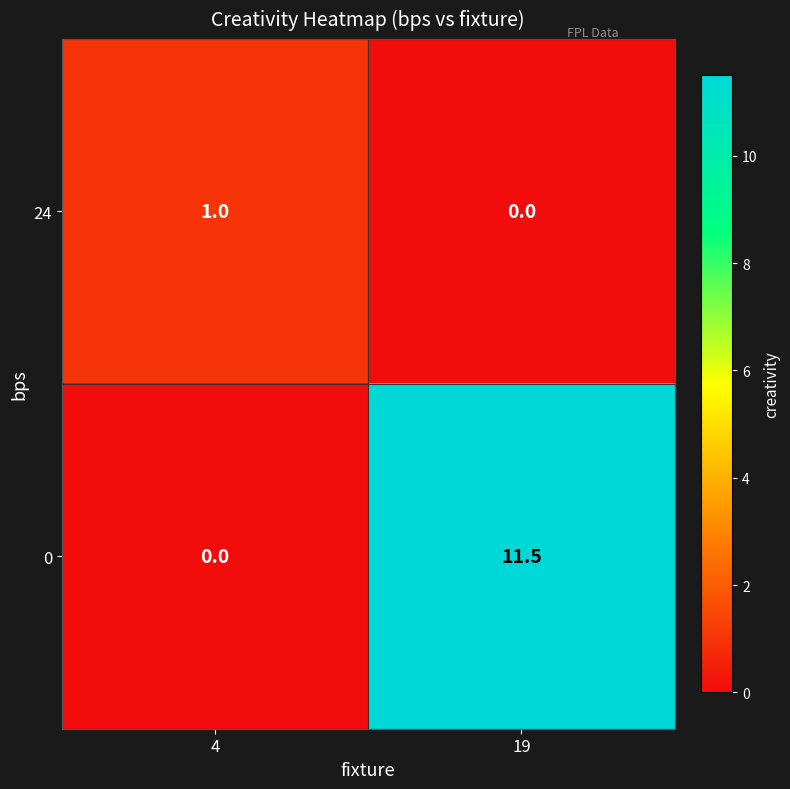

What is the spread (max minus min) of values at 19?

11.5